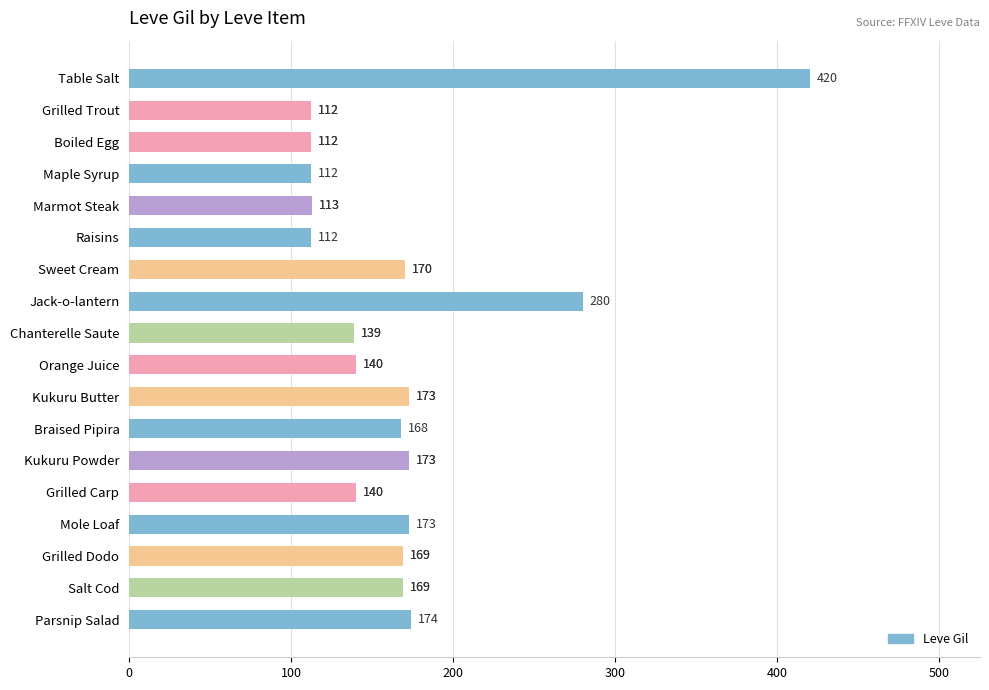

What position from the top is Maple Syrup?

4